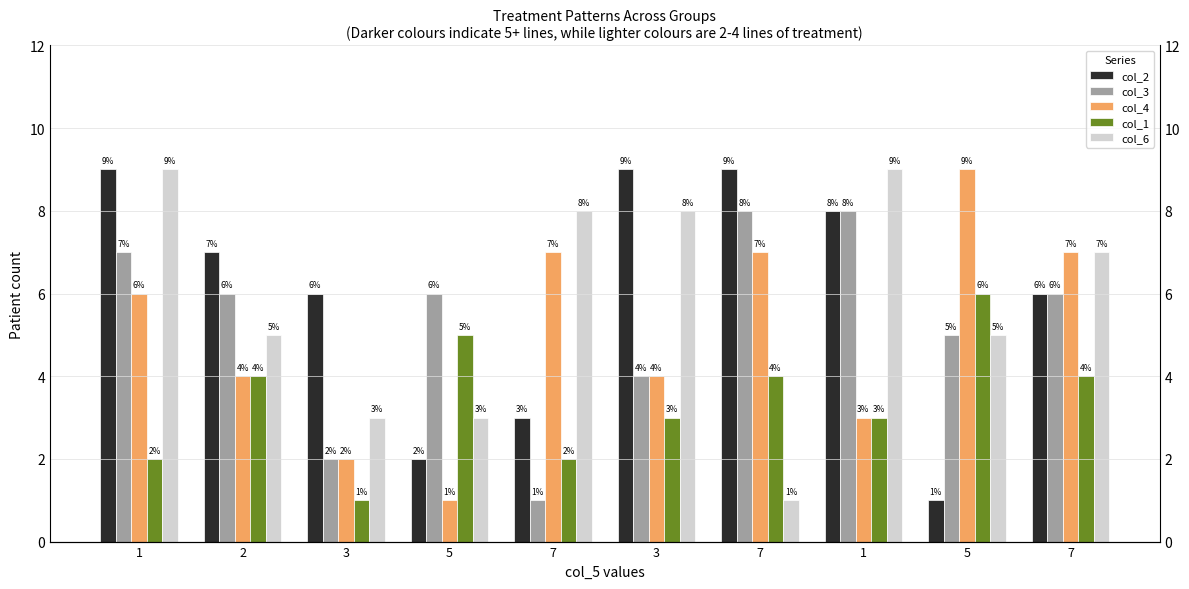

What is the difference between the maximum and minimum values in the col_4 series?

8